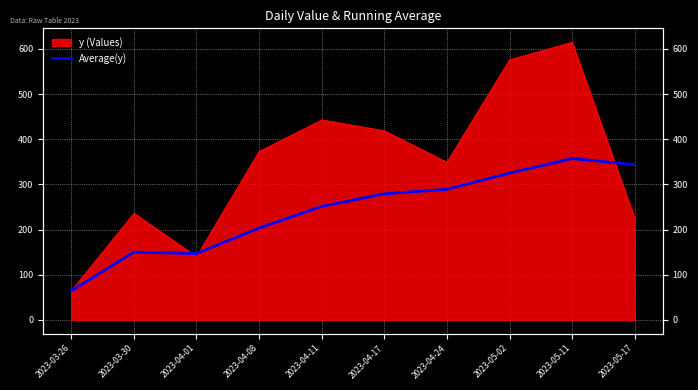

What is the label of the 6th point from the left?

2023-04-17